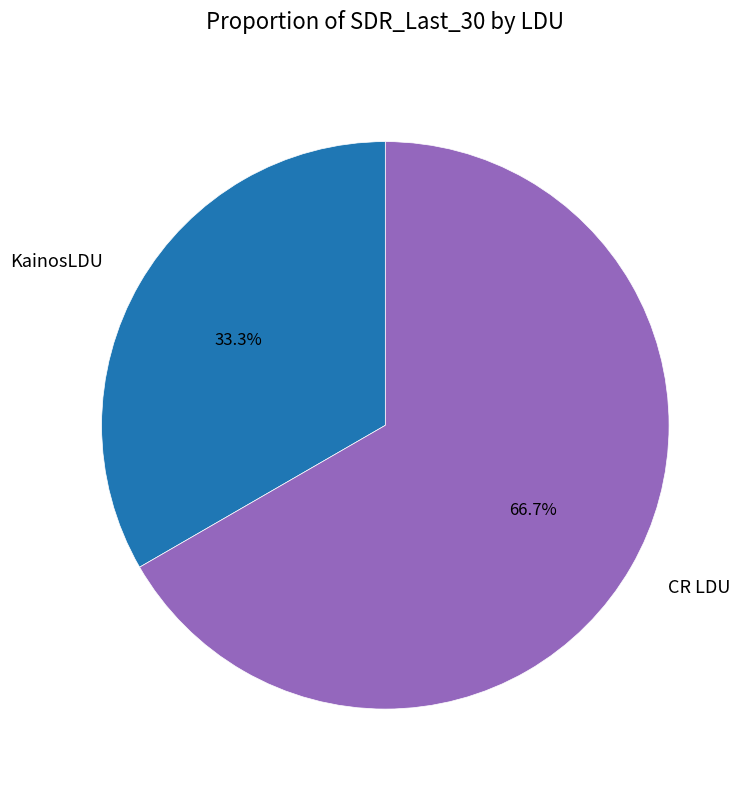

The KainosLDU slice represents 33% of the pie. True or false?

True